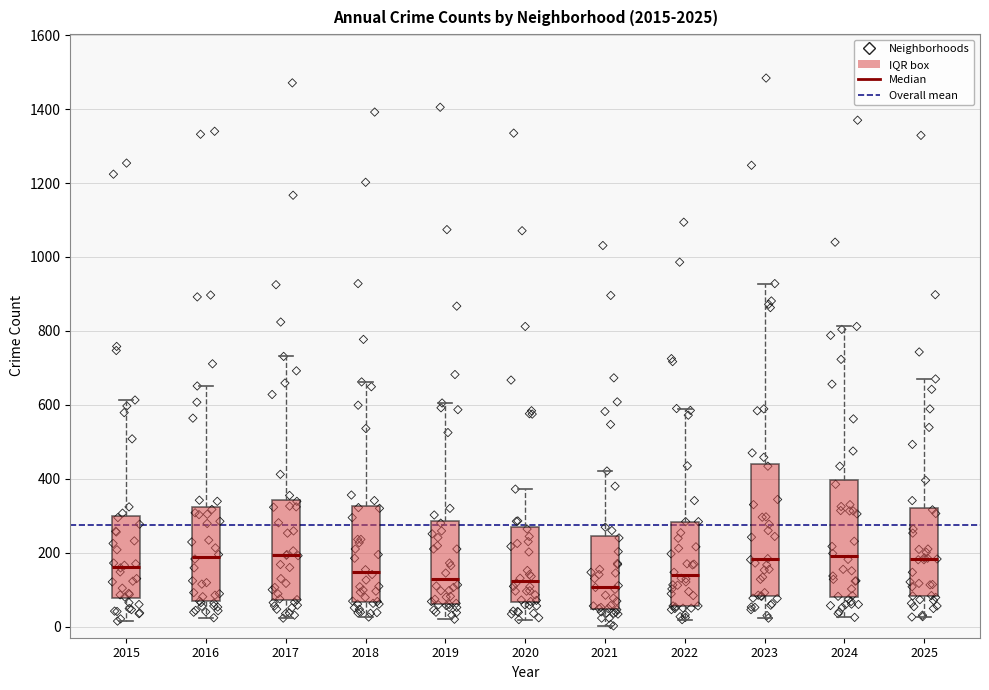

Which box is the tallest, from its lower edge to its upper edge?

2023